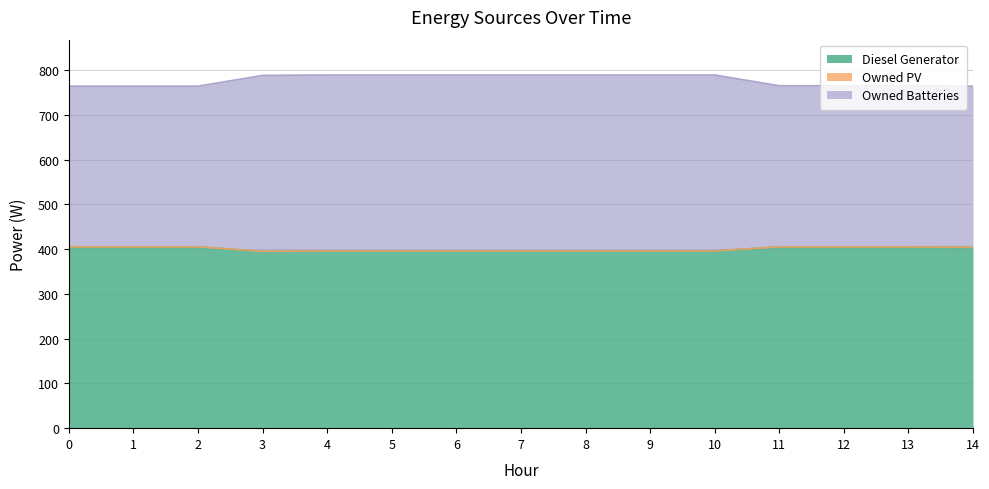

At which category is the sum across all series the highest?

4